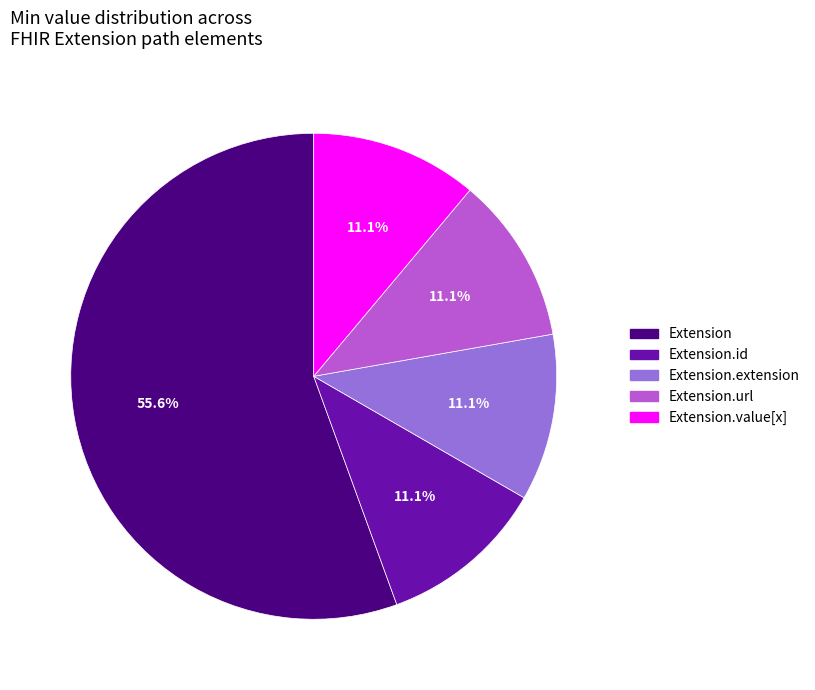

How many segments does this pie chart have?

5